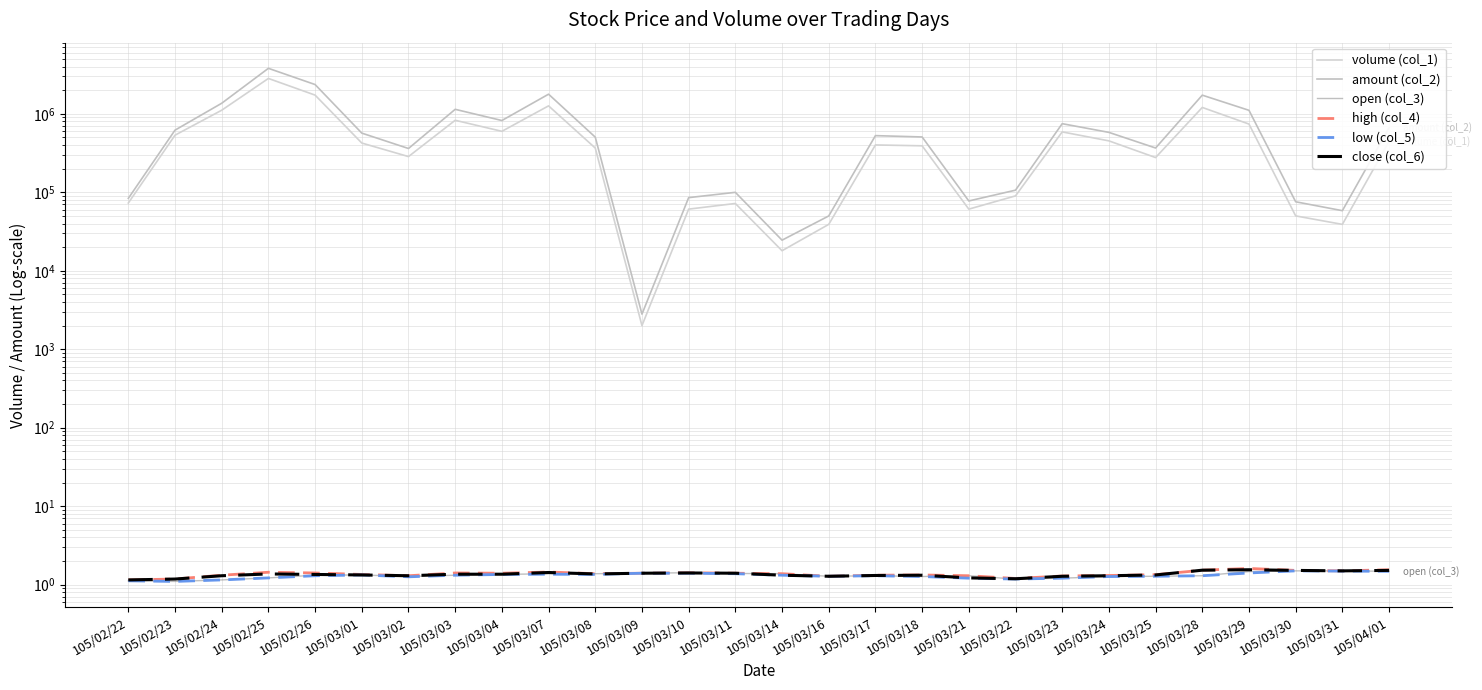

True or false: high (col_4) has a value of 1.2 at 105/03/22.

True